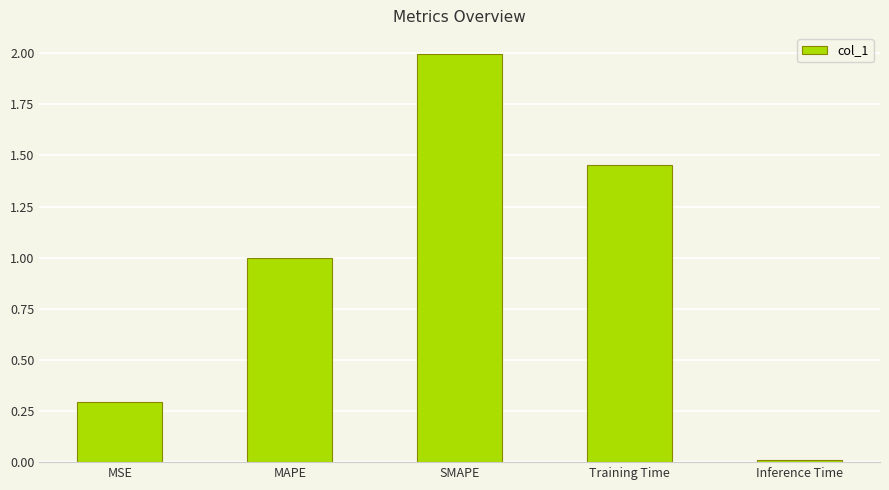

What is the value of the 3rd bar from the left?

2.0